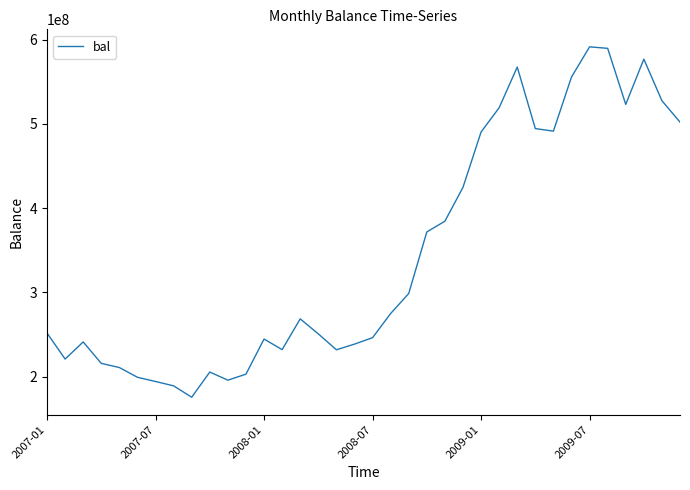

What is the greatest value displayed?

591433224.0